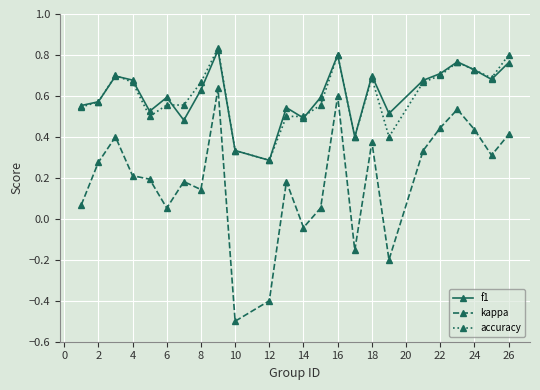

Count the accuracy values in the range 0 to 1.

24